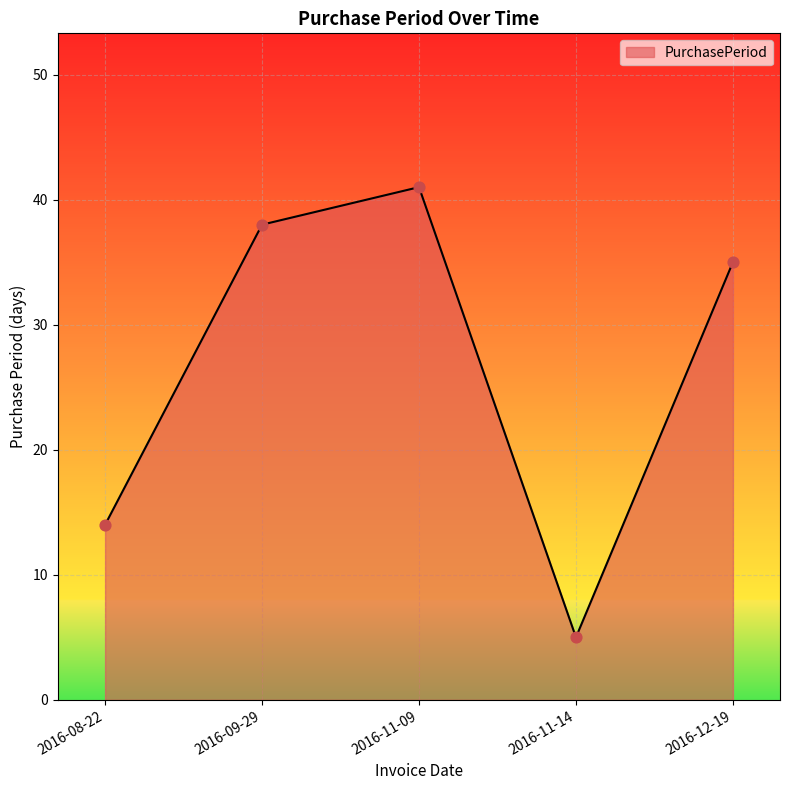

What is the change in value from 2016-08-22 to 2016-11-14?

-9